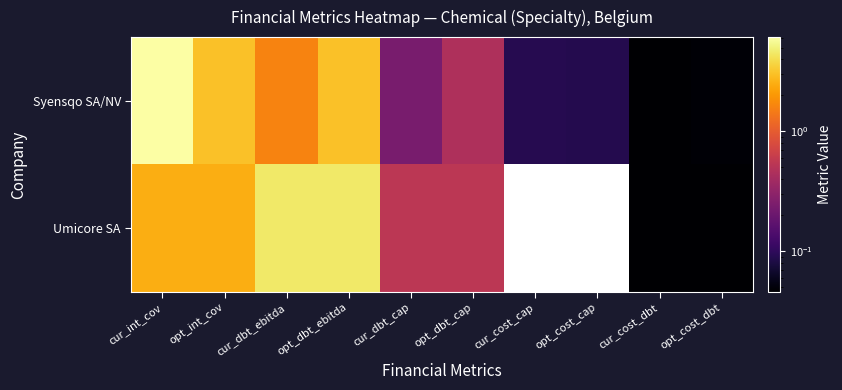

Which series has the widest spread of values?

Syensqo SA/NV